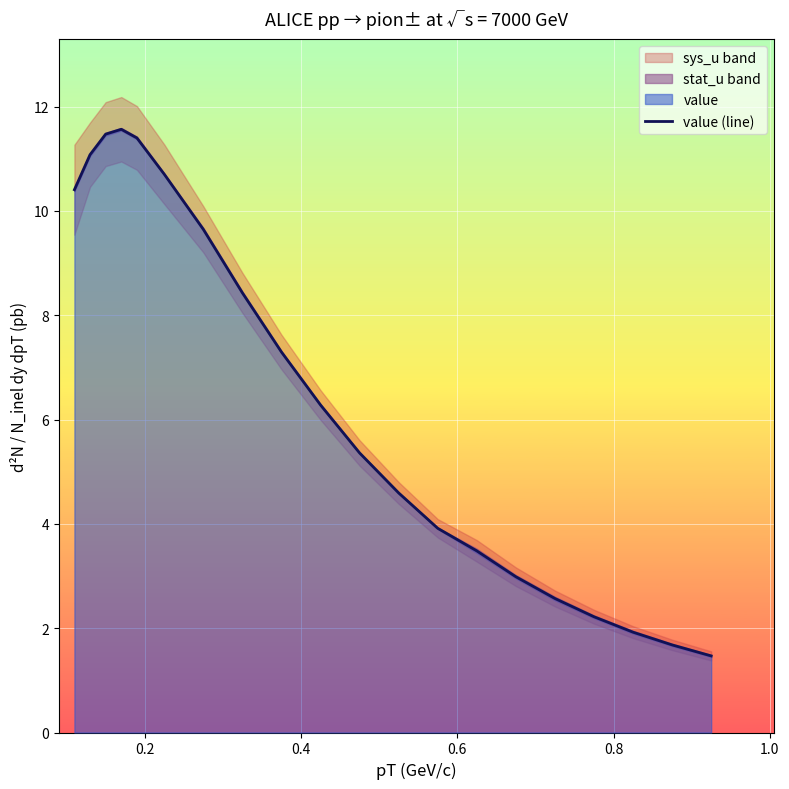

What is the highest value of the value (line) series?

11.6